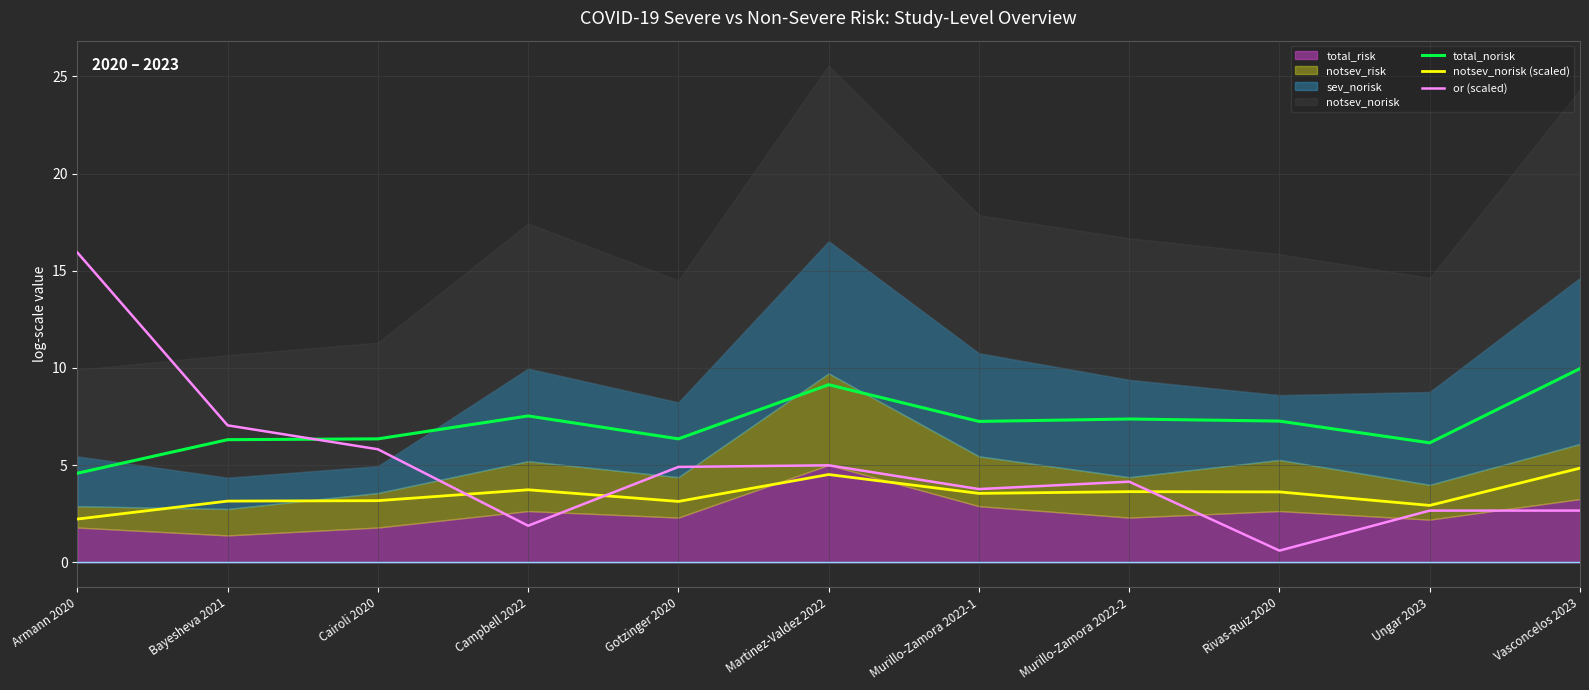

Reading left to right, what are all the values shown in this chart?

total_norisk: 4.6	6.3	6.4	7.5	6.4	9.1	7.2	7.4	7.3	6.1	10.0
notsev_norisk (scaled): 2.2	3.2	3.2	3.7	3.1	4.5	3.5	3.6	3.6	2.9	4.8
or (scaled): 15.9	7.0	5.8	1.9	4.9	5.0	3.8	4.2	0.6	2.7	2.7